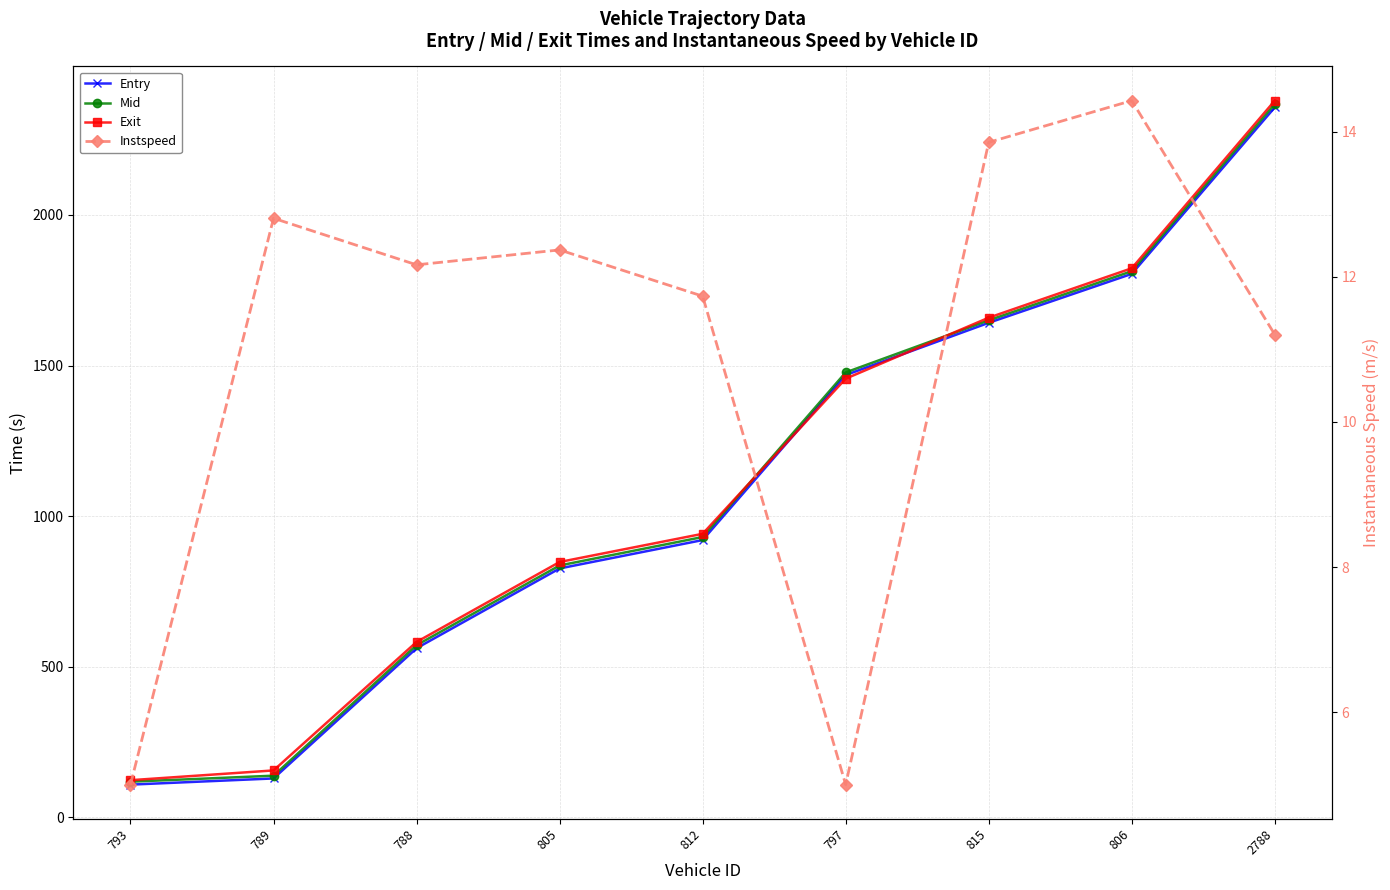

What is the difference between the entry values at 2788 and 805?

1531.0